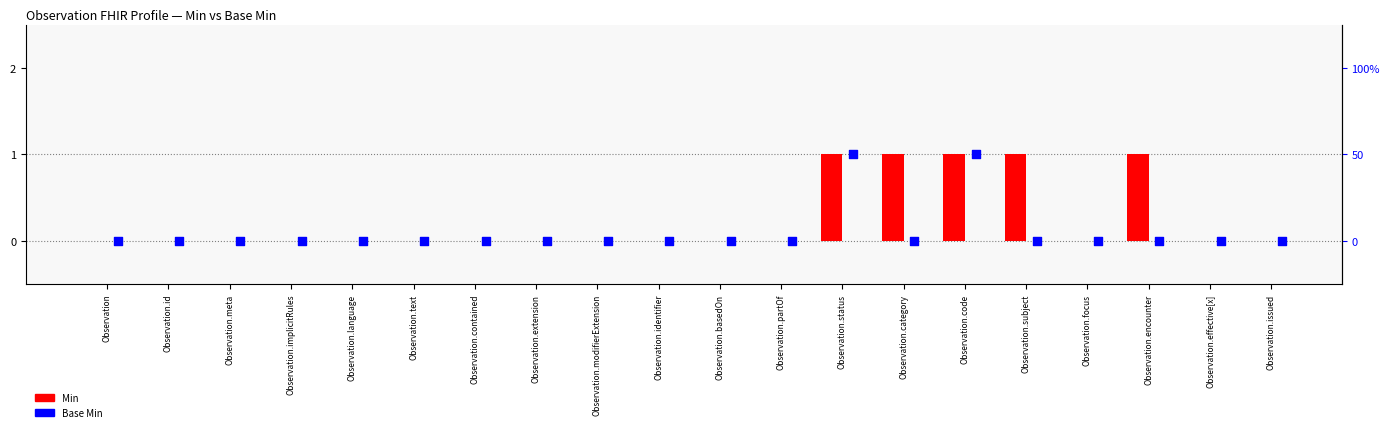

Which series has the largest Y range (max minus min)?

Min